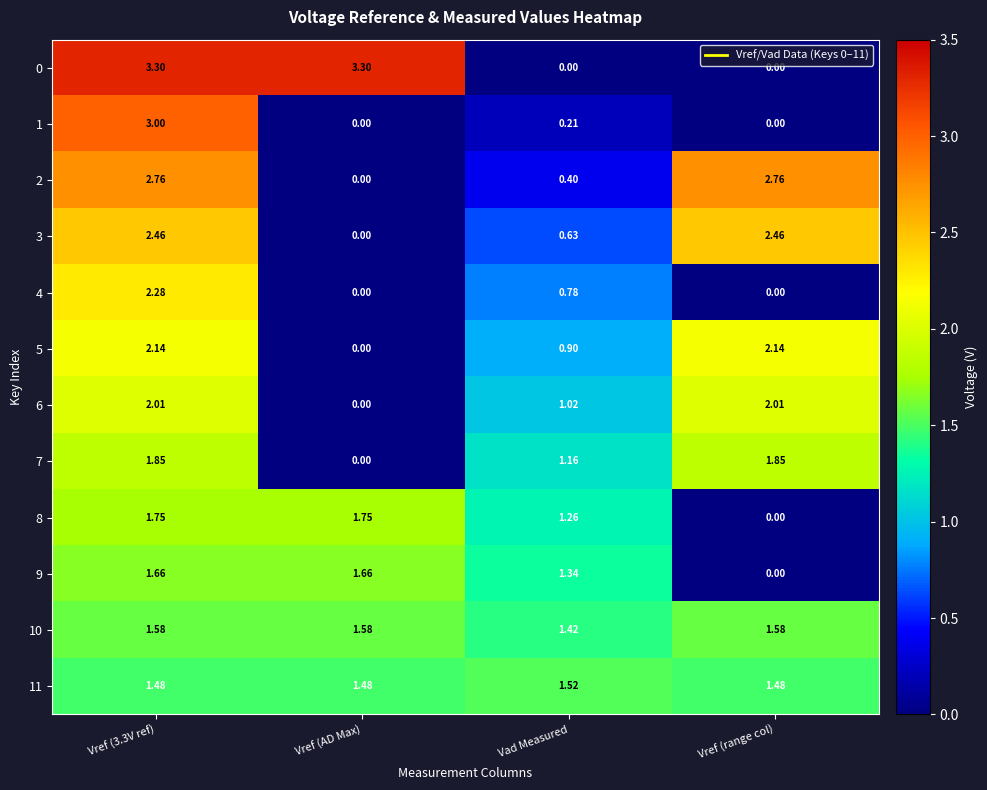

Which series changed the most between Vref (AD Max) and Vad Measured?

0